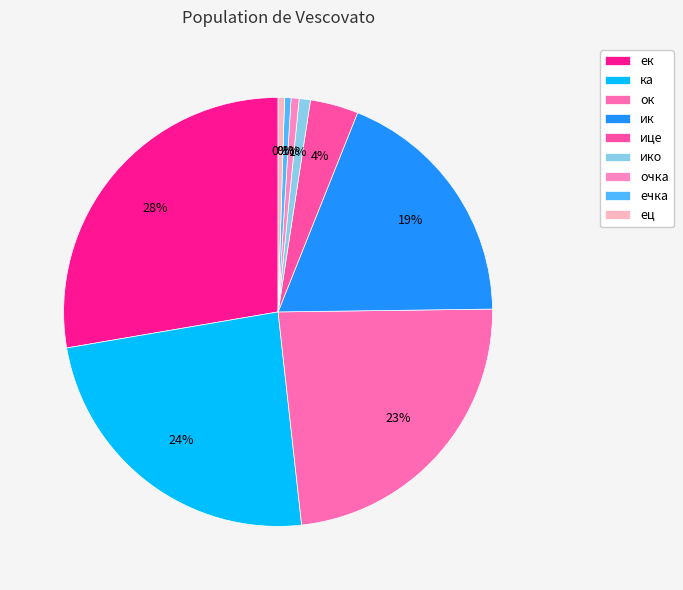

Combined, what portion of the pie is ик and ико?

19.6%